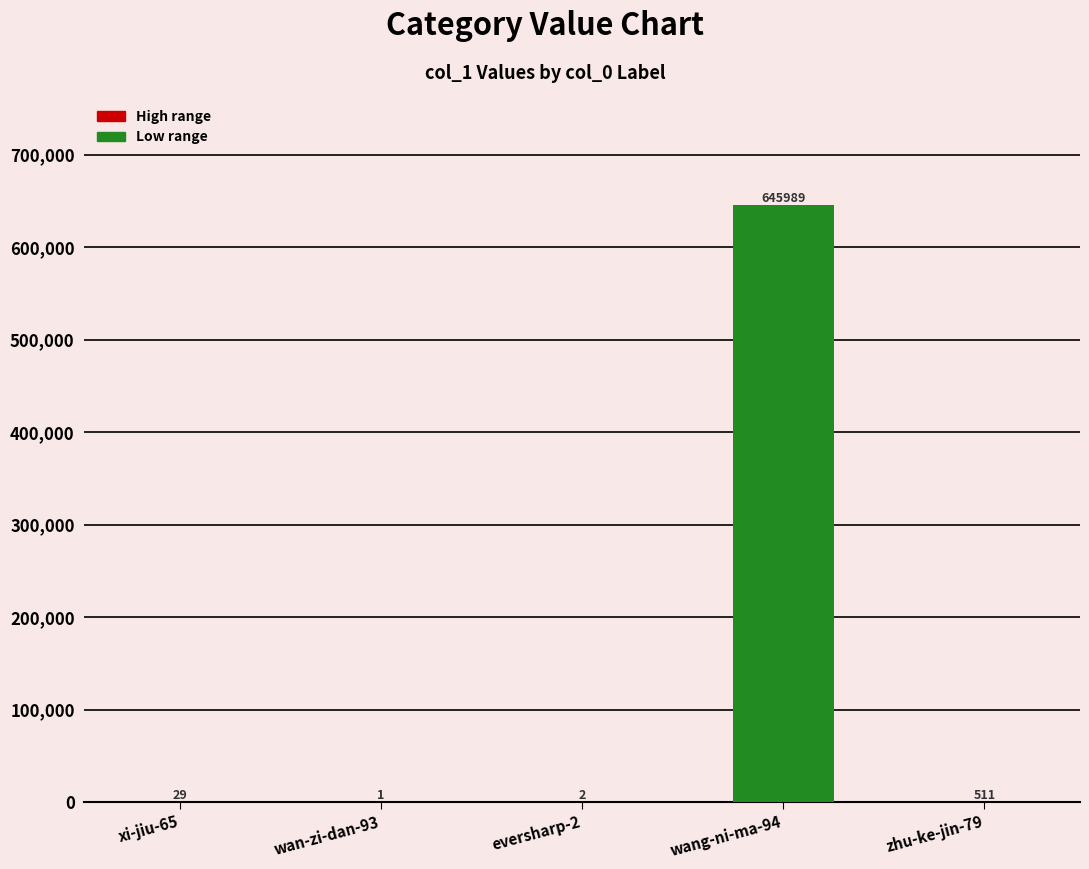

Reading left to right, transcribe all the data shown in this chart.

xi-jiu-65=29	wan-zi-dan-93=1	eversharp-2=2	wang-ni-ma-94=645989	zhu-ke-jin-79=511